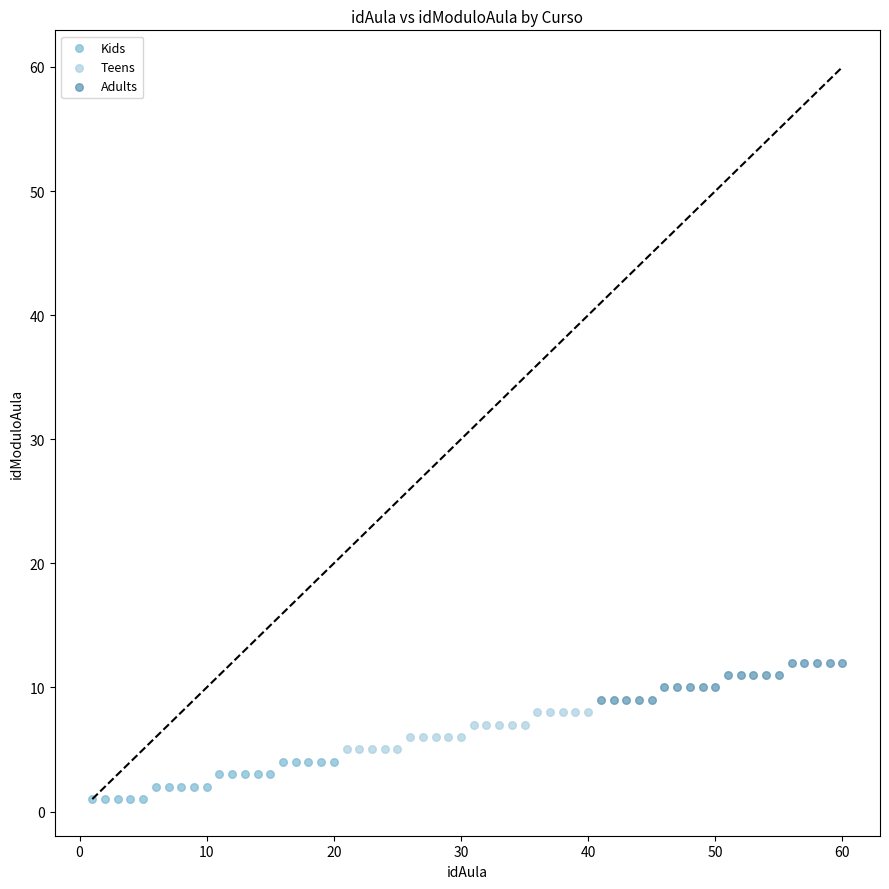

Which series contains the lowest Y value?

Kids